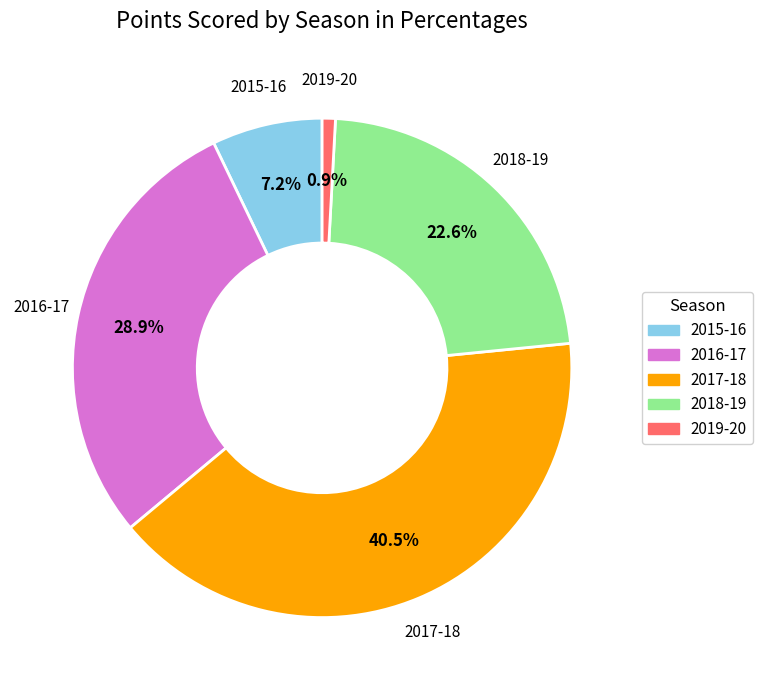

What is the ratio of the value at 2015-16 to the value at 2017-18?

0.2